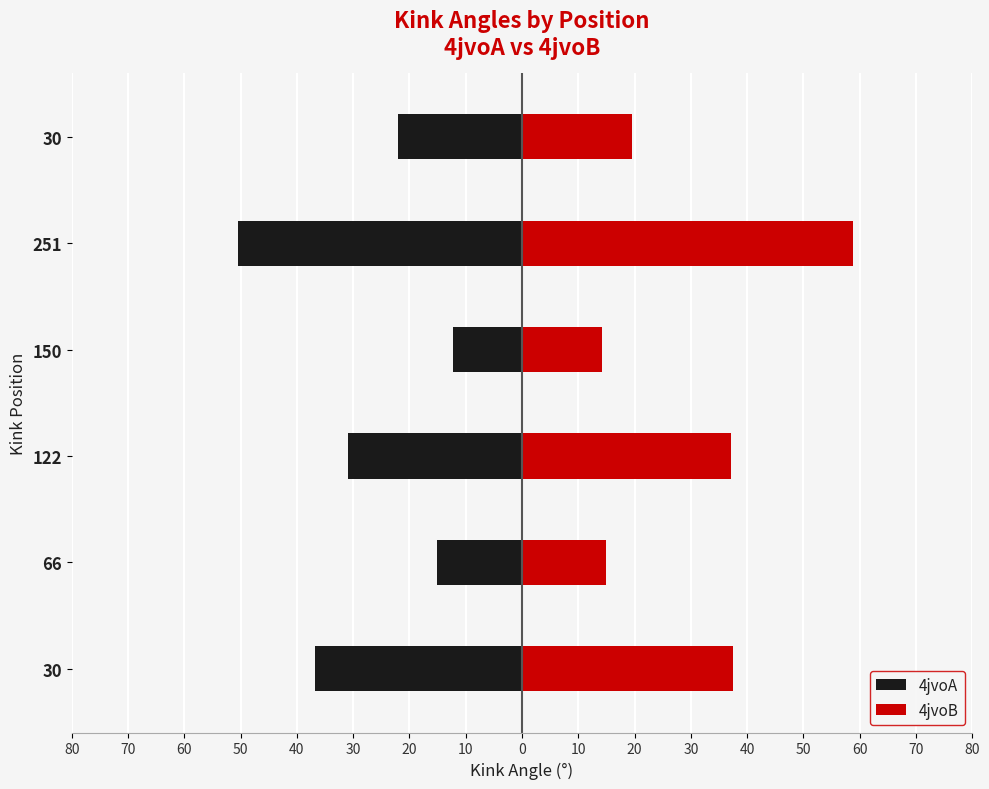

Which series changed the most between 122 and 30?

4jvoB